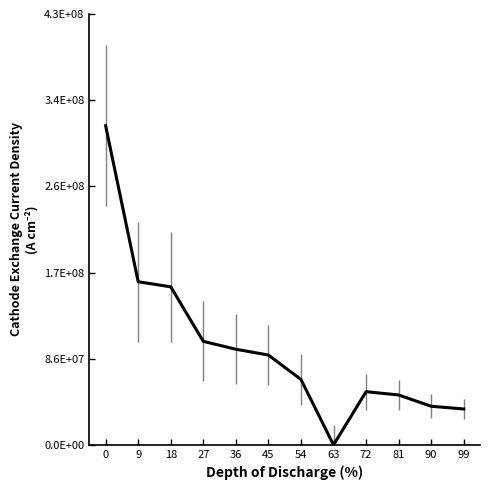

How many points are higher than both their immediate neighbors (excluding endpoints)?

1